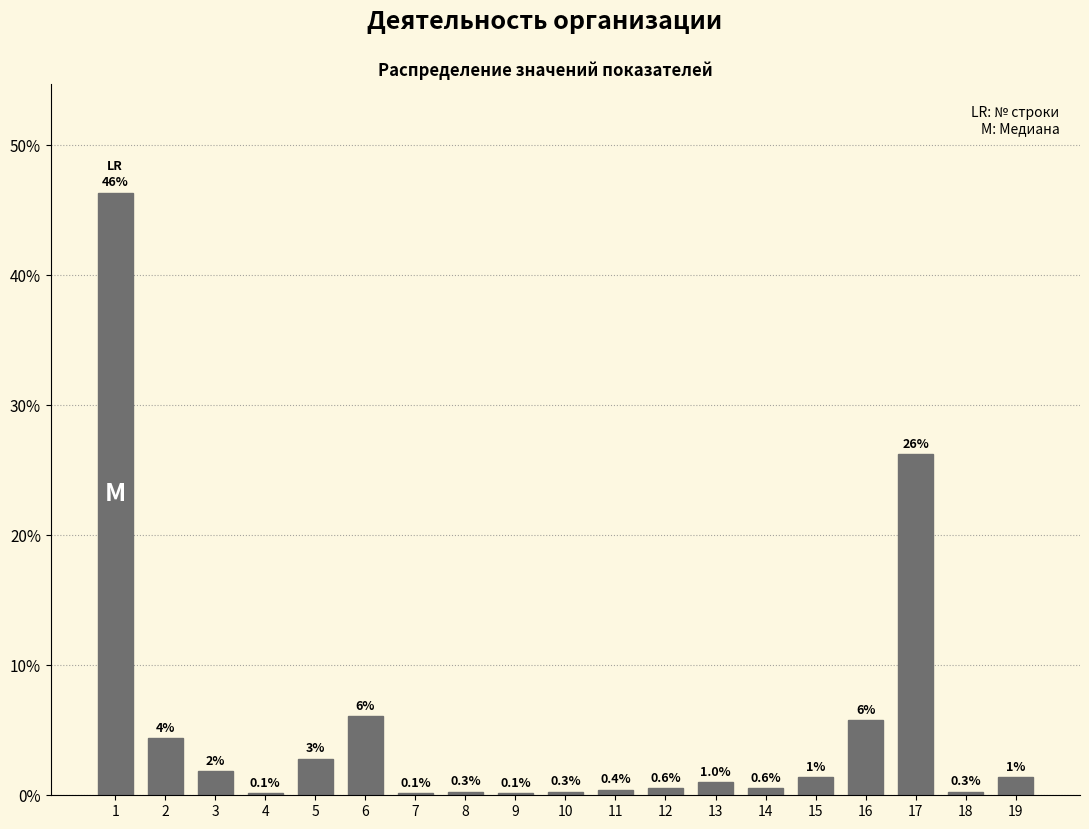

What is the greatest value displayed?

46.3